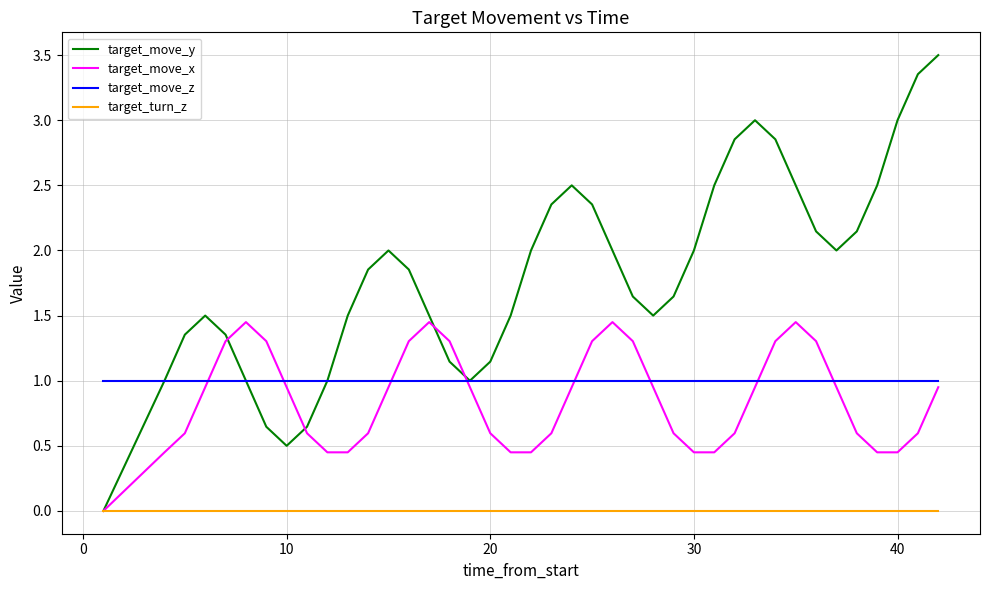

True or false: target_move_z and target_turn_z intersect in this chart.

False